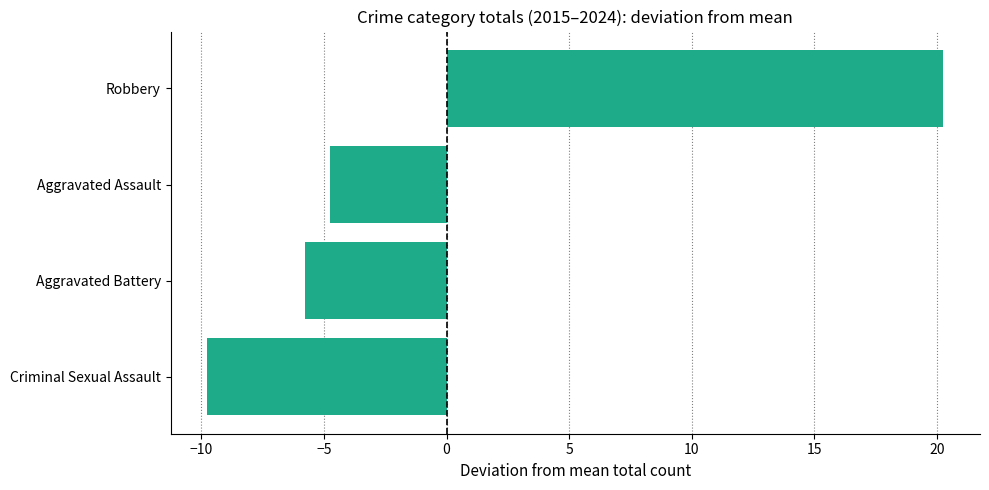

The value at Robbery is 14.1. True or false?

False